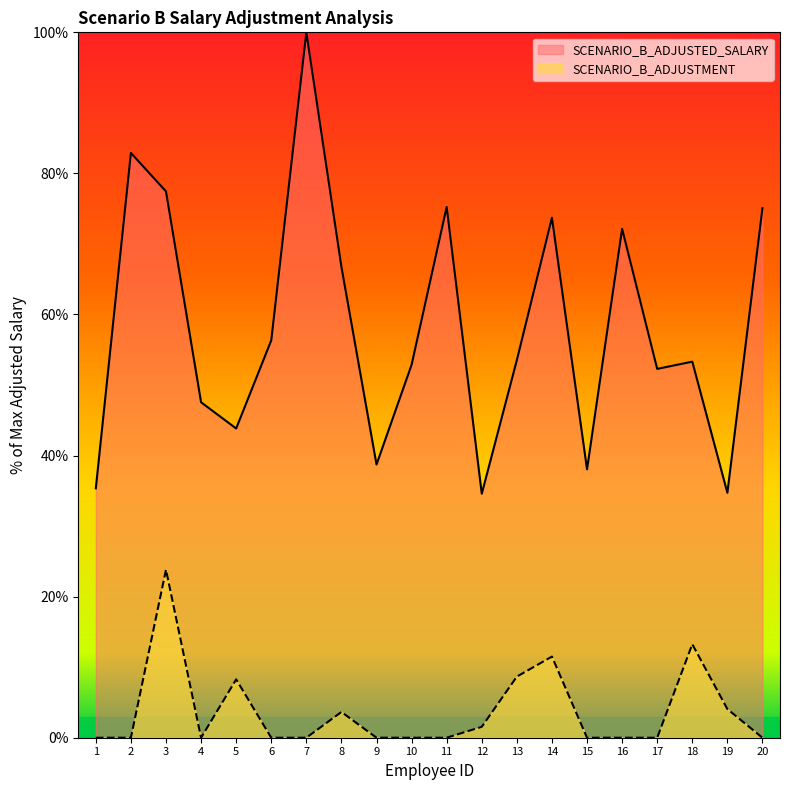

At which category does the chart reach its minimum across all series?

1